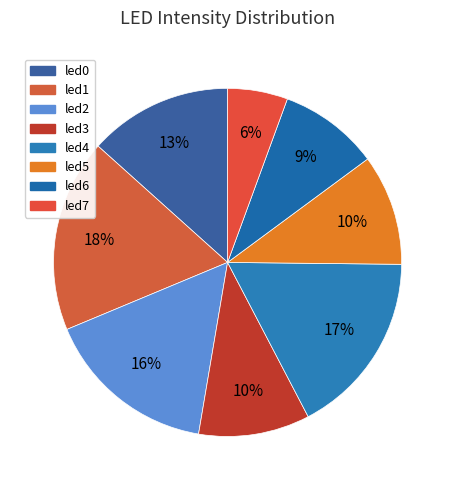

Count the number of slices in the pie.

8